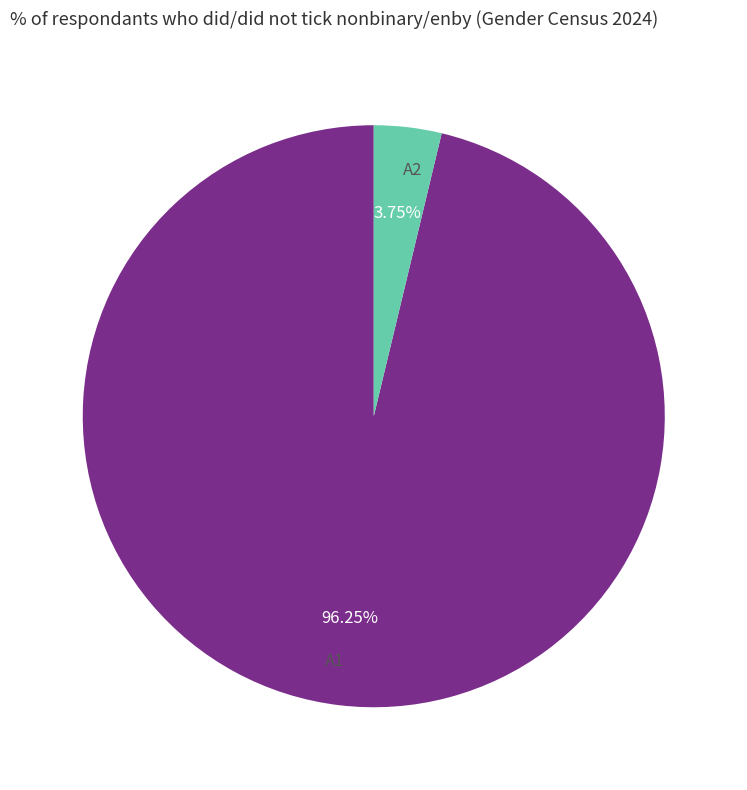

Between A2 and A1, which is larger?

A1